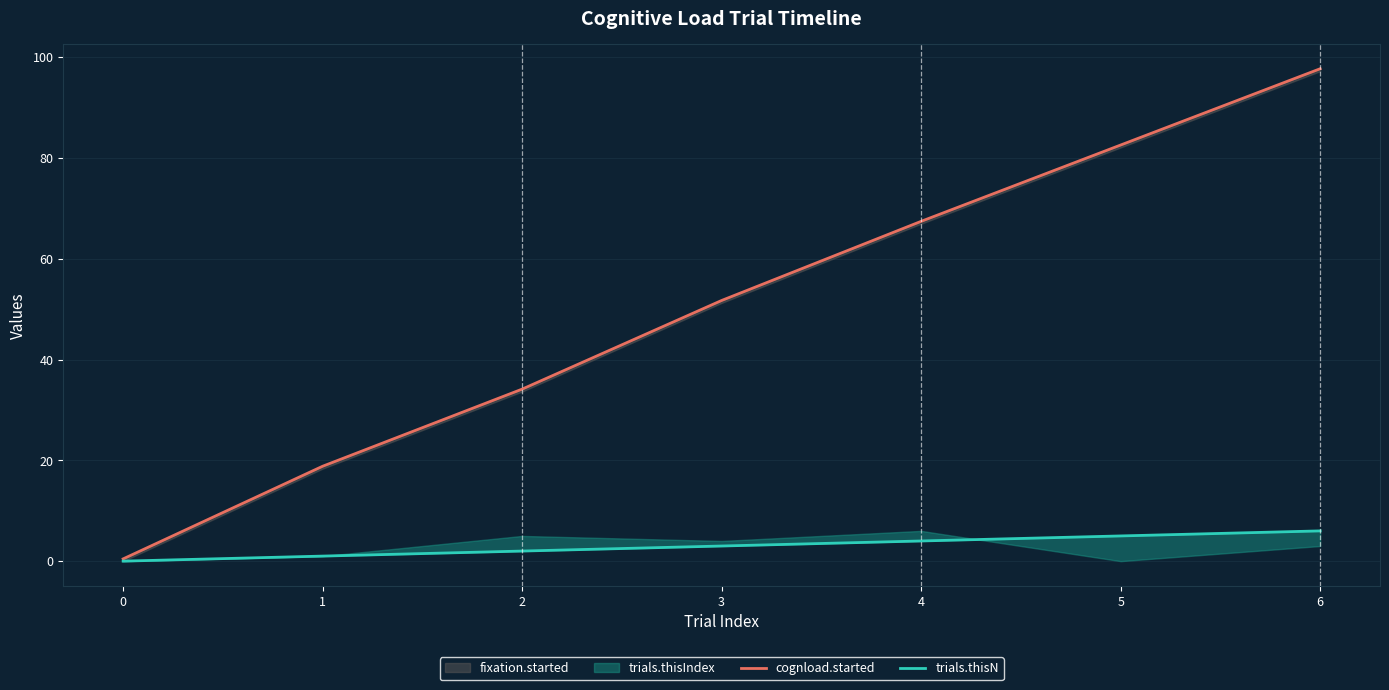

True or false: trials.thisN has more than 2 interior local peaks.

False